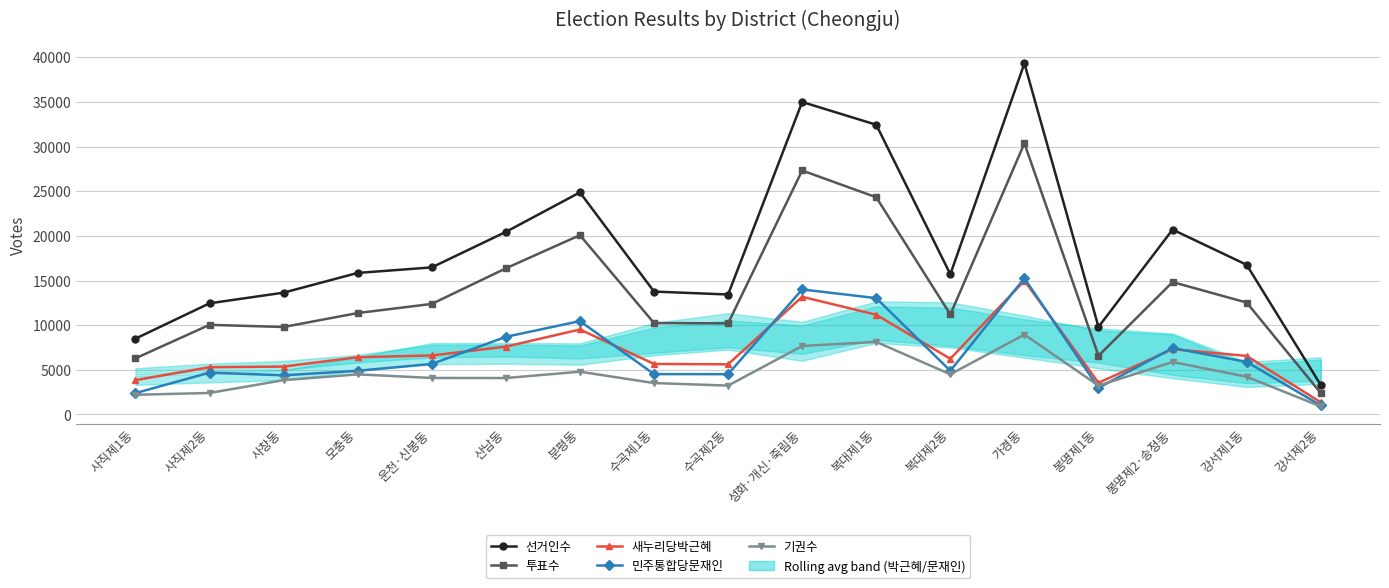

Where does the 선거인수 series first go above 15849?

운천·신봉동